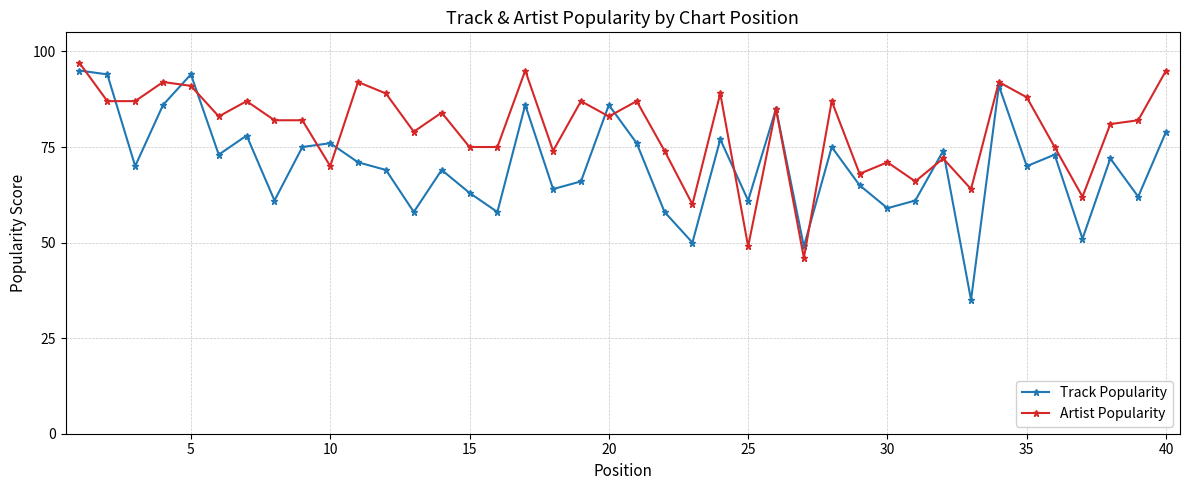

True or false: Artist Popularity has more than 2 points higher than both neighbors.

True